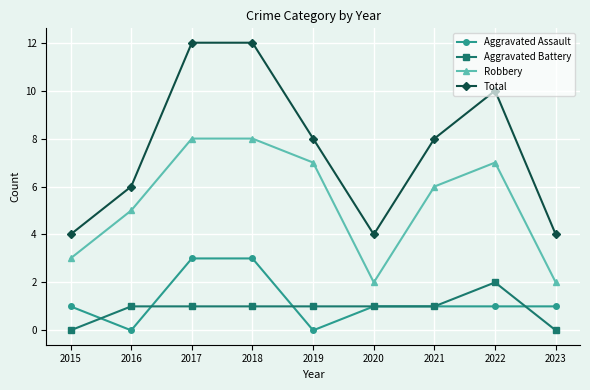

True or false: Robbery and Aggravated Assault intersect in this chart.

False